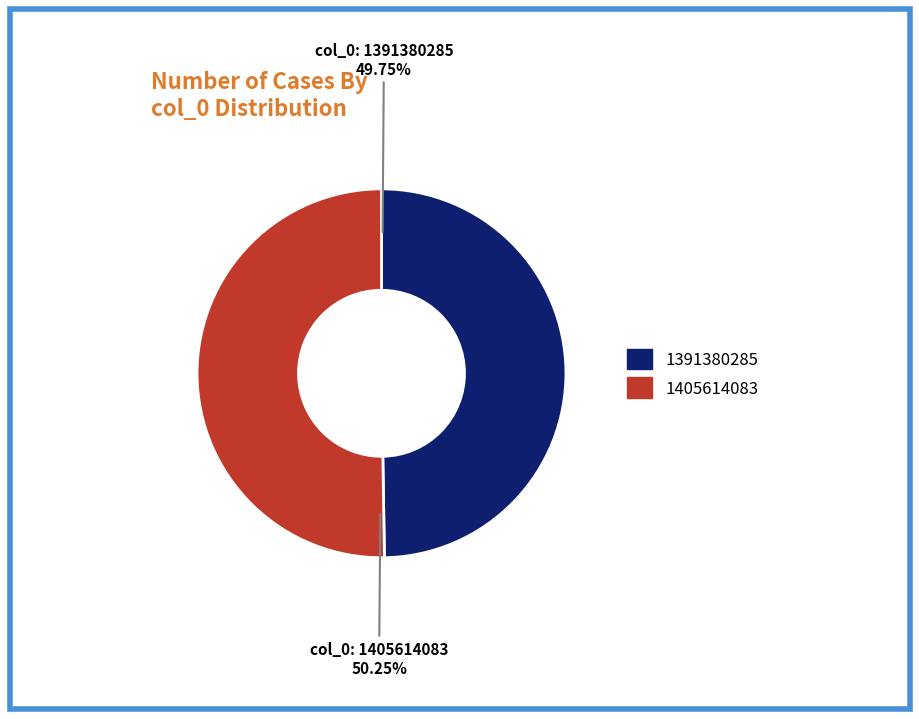

What percentage is the 1405614083 slice, to the nearest percent?

50%